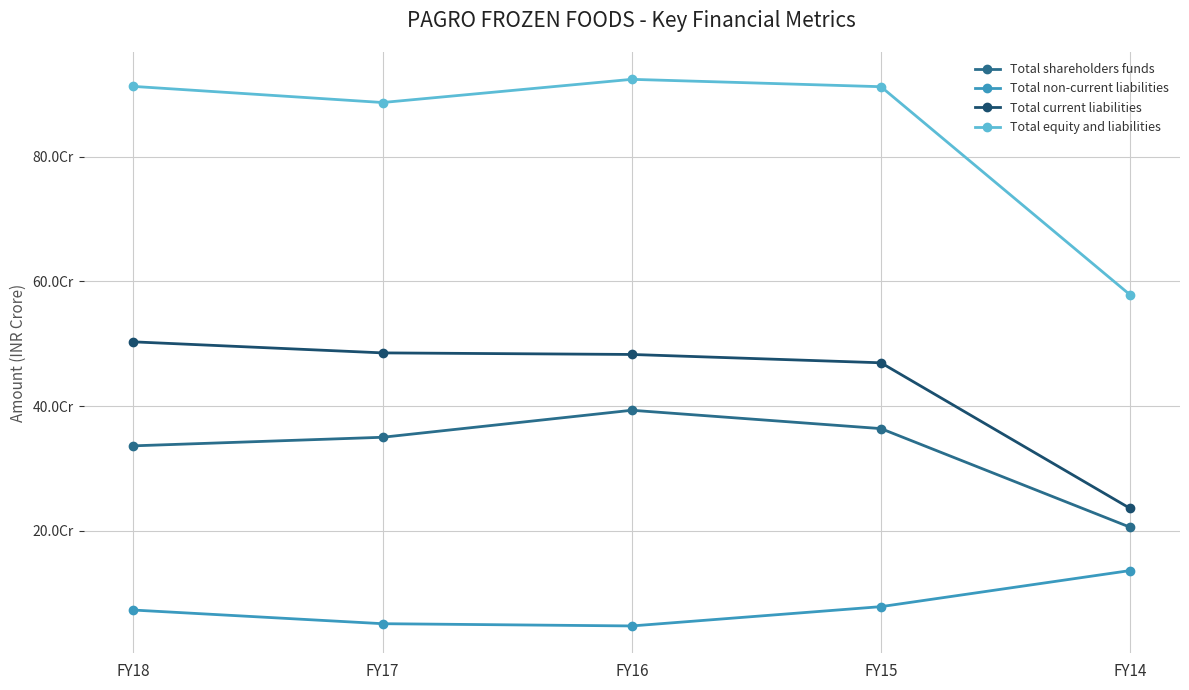

True or false: Total equity and liabilities and Total non-current liabilities intersect in this chart.

False